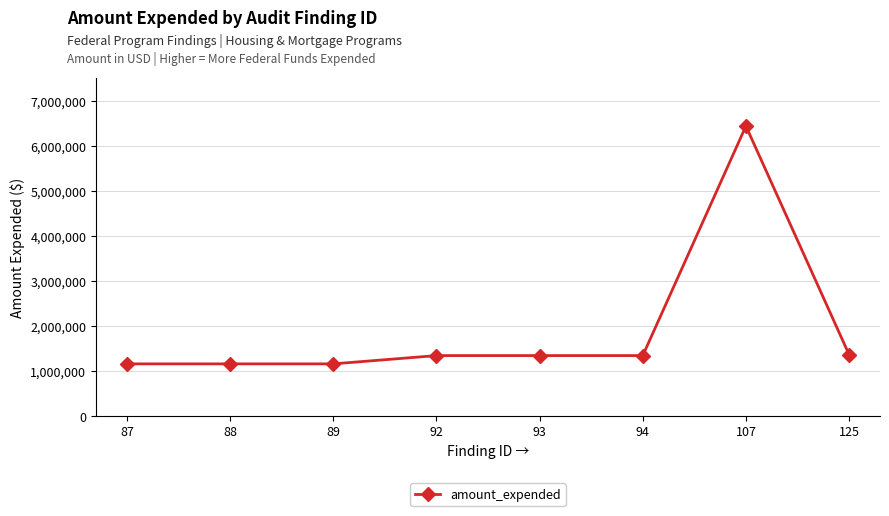

True or false: the data has more than 0 interior local peaks.

True